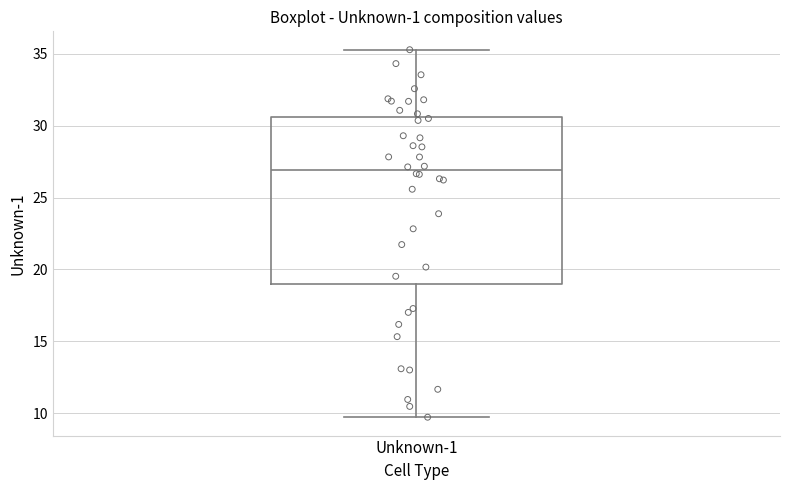

Where does the lower whisker of the box for Unknown-1 end on the y-axis? The values are not printed on the chart, so give them approximately, as read against the axis.

9.5